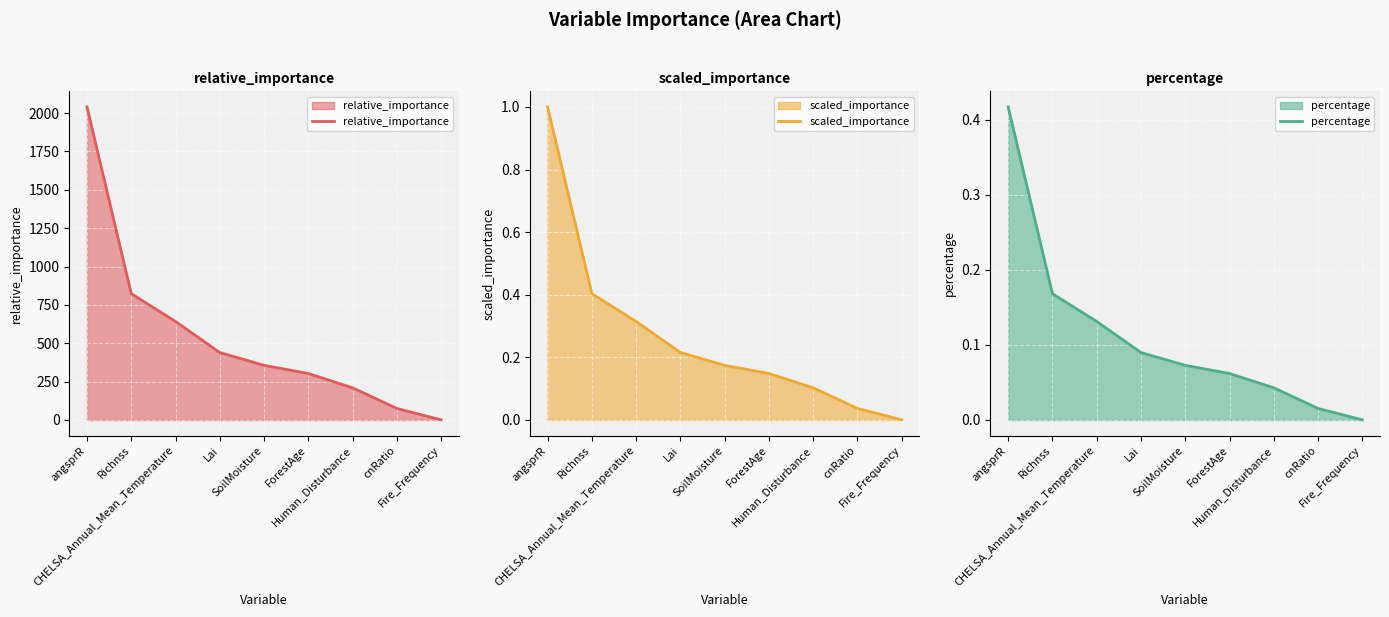

Reading left to right, list all the values displayed in this chart.

relative_importance: angsprR=2040.3	Richnss=823.2	CHELSA_Annual_Mean_Temperature=642.0	Lai=439.7	SoilMoisture=356.2	ForestAge=302.9	Human_Disturbance=209.8	cnRatio=75.2	Fire_Frequency=0.8
scaled_importance: angsprR=1.0	Richnss=0.4	CHELSA_Annual_Mean_Temperature=0.3	Lai=0.2	SoilMoisture=0.2	ForestAge=0.1	Human_Disturbance=0.1	cnRatio=0.0	Fire_Frequency=0.0
percentage: angsprR=0.4	Richnss=0.2	CHELSA_Annual_Mean_Temperature=0.1	Lai=0.1	SoilMoisture=0.1	ForestAge=0.1	Human_Disturbance=0.0	cnRatio=0.0	Fire_Frequency=0.0